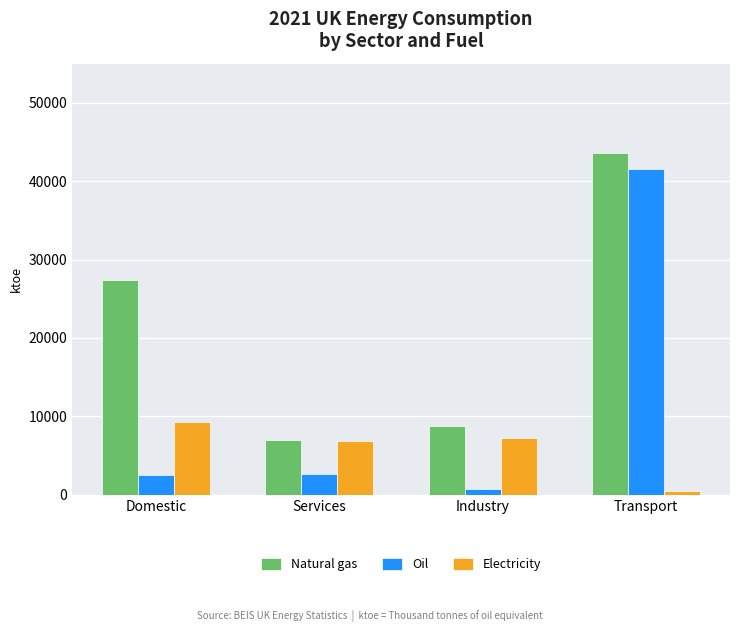

At Domestic, list the series in order from smallest to largest.

Oil, Electricity, Natural gas